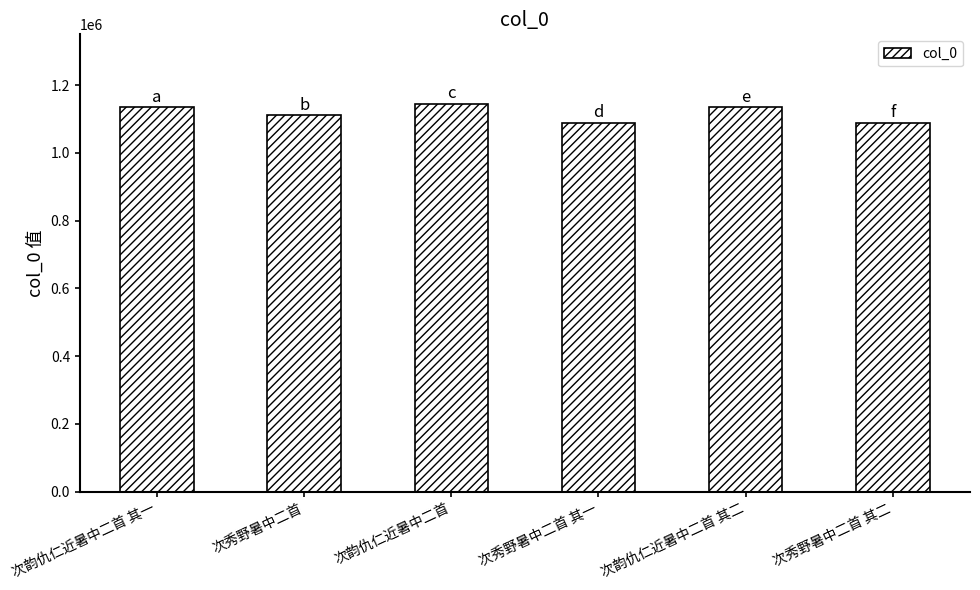

Where is the data nearest to the value 1115897?

次秀野暑中二首